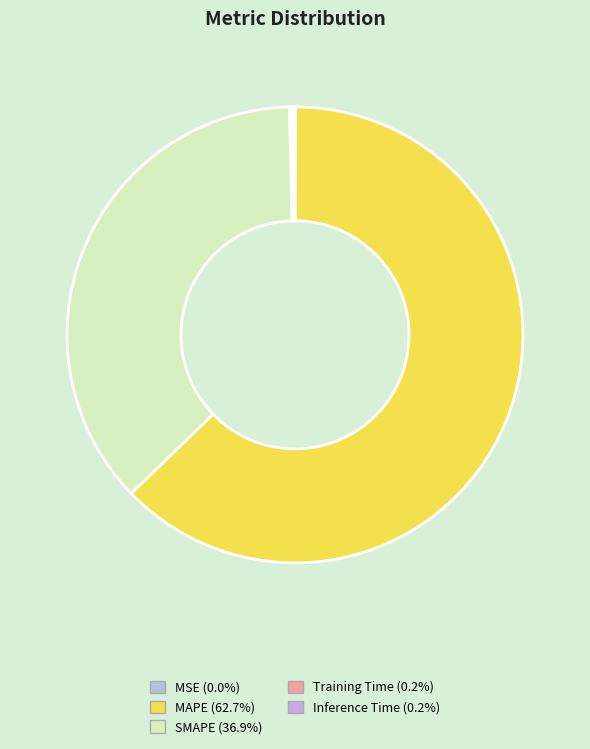

Count the number of slices in the pie.

5